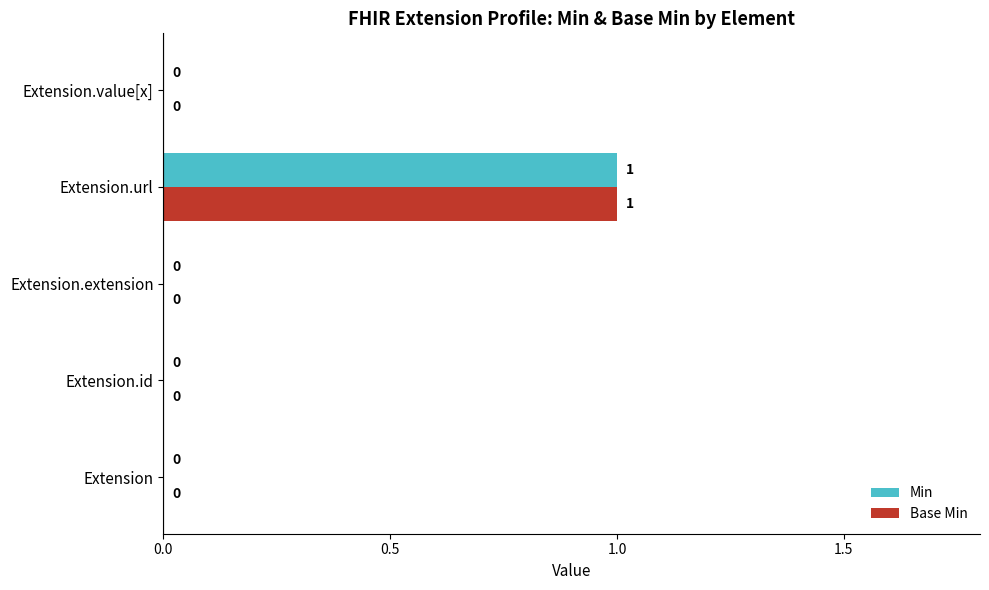

The Base Min series shows 0 at Extension.id. True or false?

True